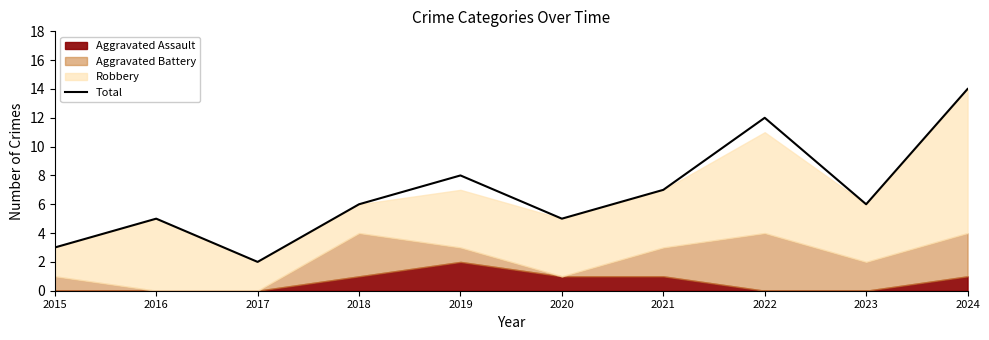

Which category has the highest value in the Total series?

2024